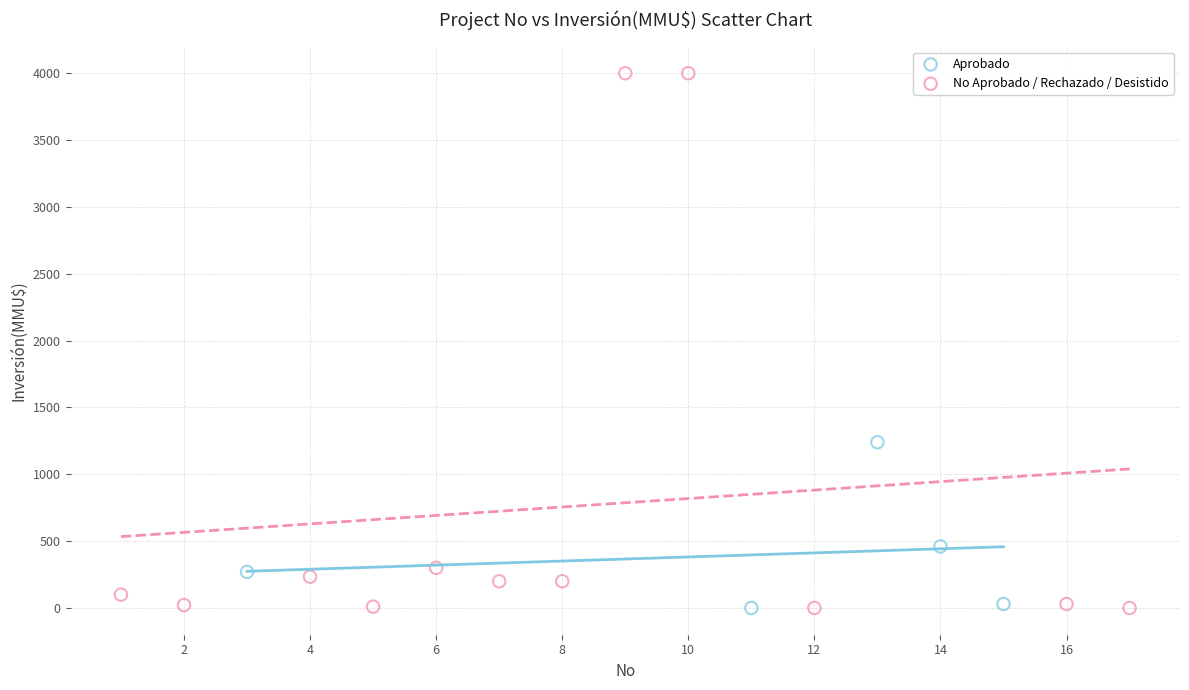

Which series contains the highest Y value?

No Aprobado / Rechazado / Desistido